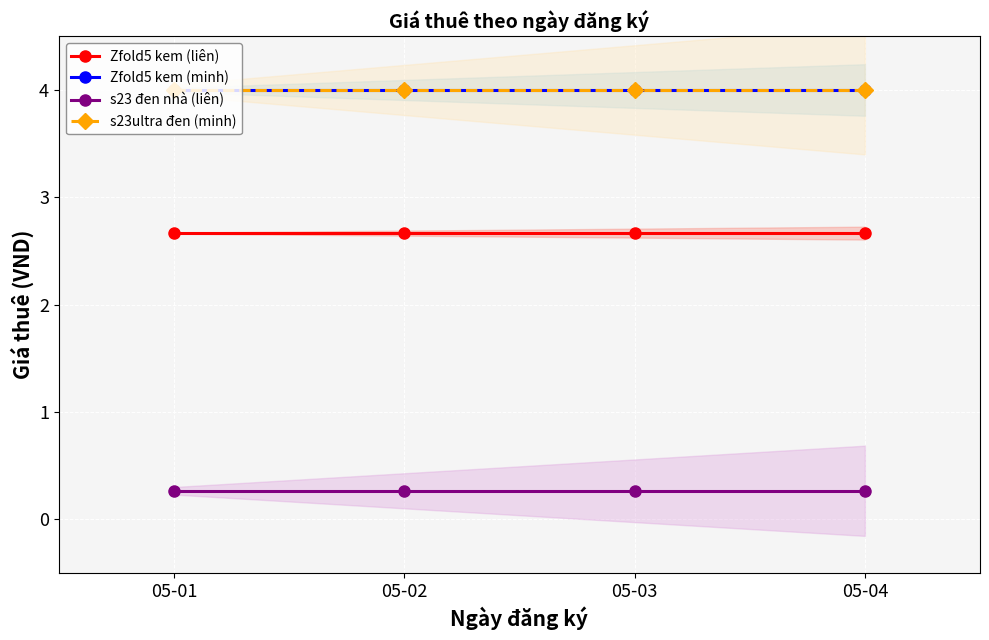

Which series has the widest spread of values?

Zfold5 kem (liên)